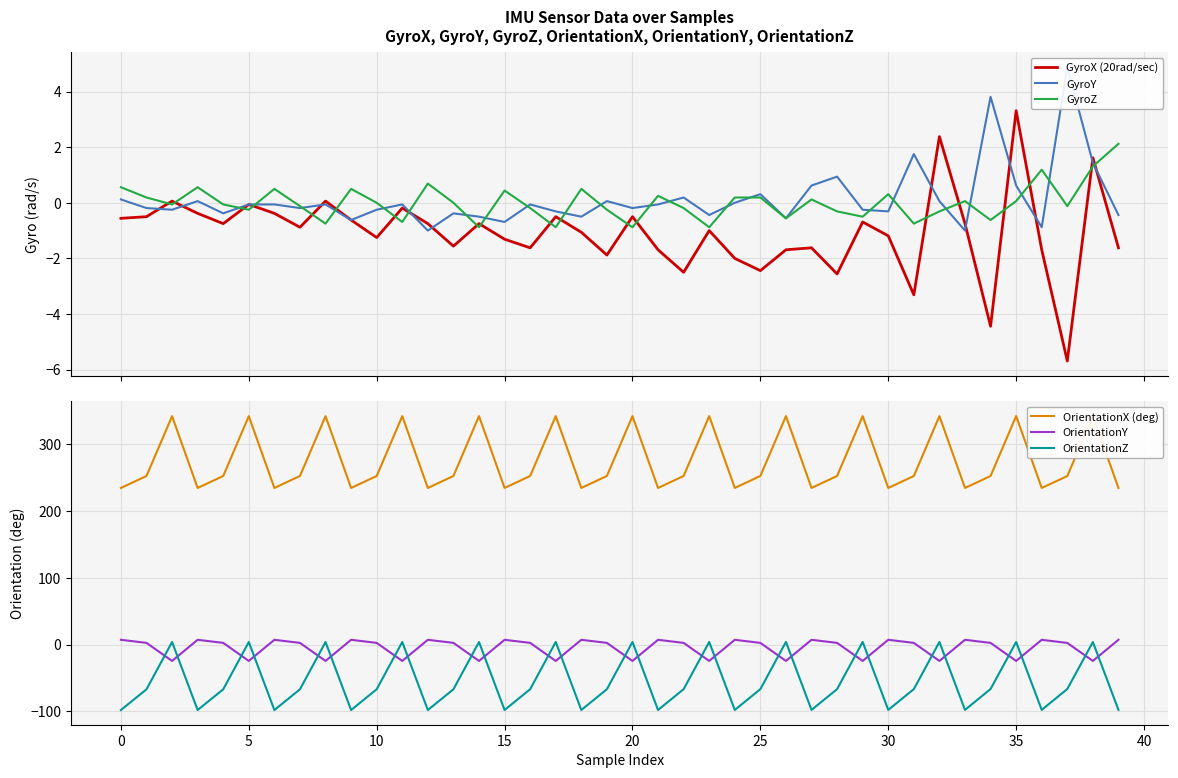

How many lines are shown in the chart?

6